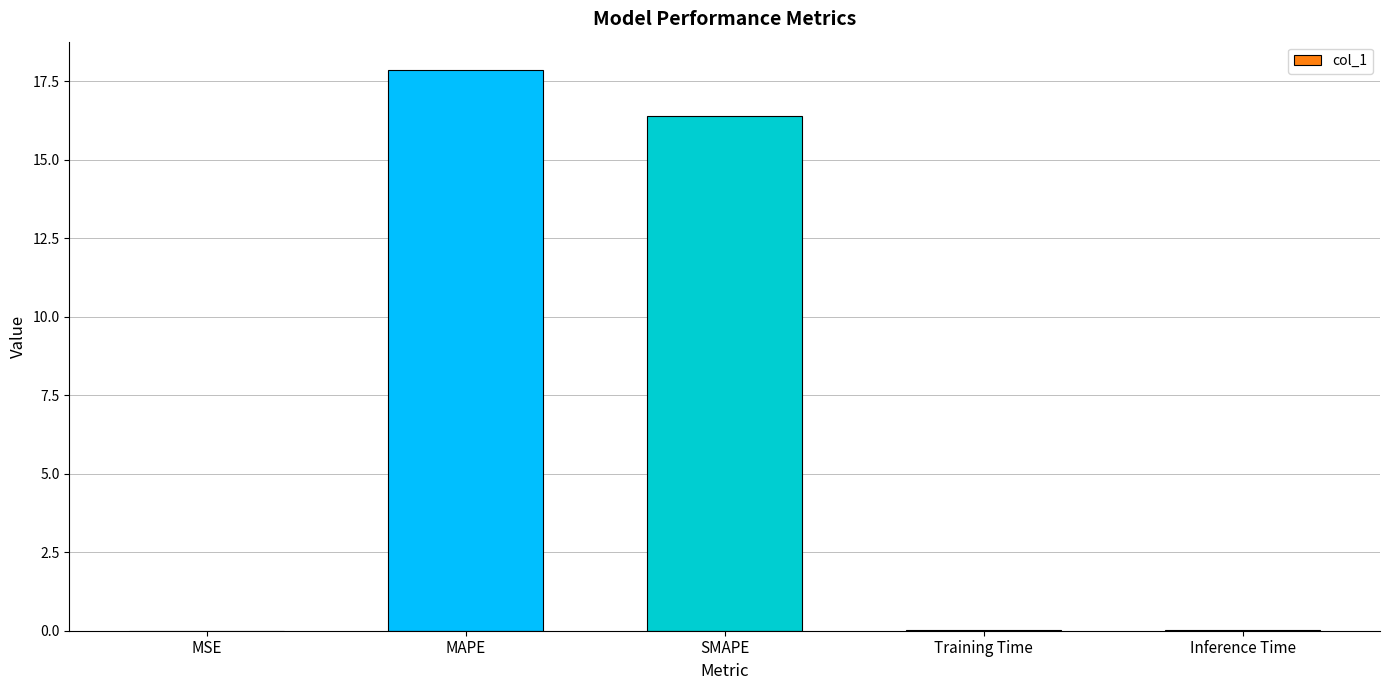

The value at MAPE is 4.4. True or false?

False